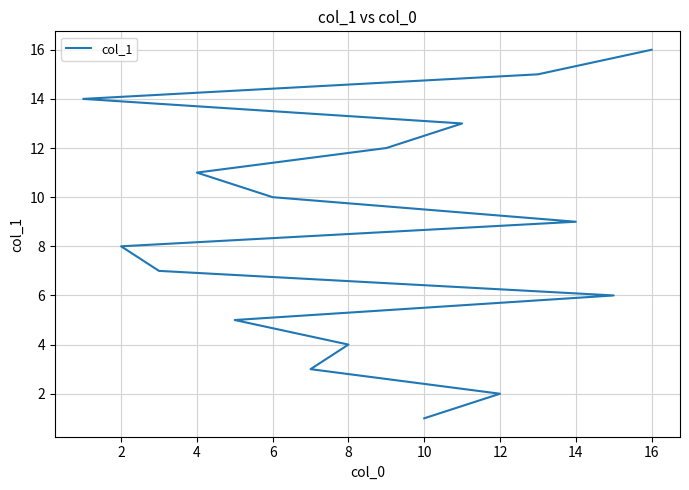

What is the average value?

8